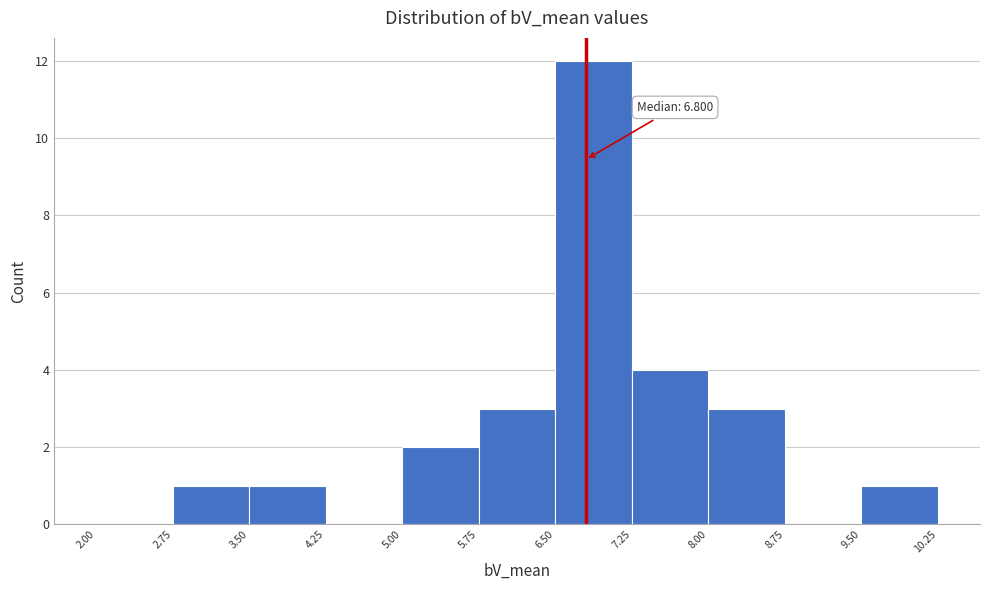

Over which range of the x-axis is the bar tallest?

6.50 to 7.25